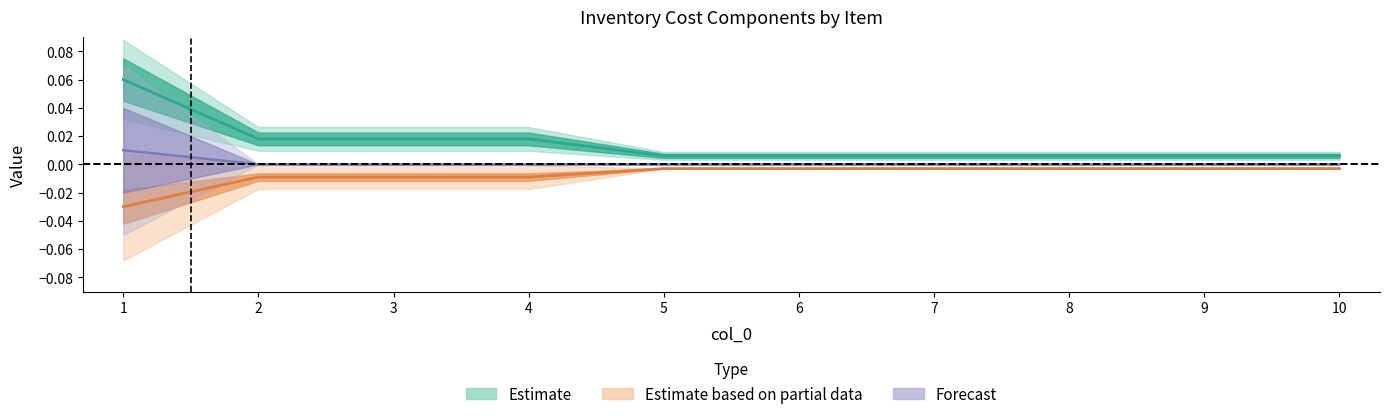

At which label is InventoryCosts closest to 0?

5